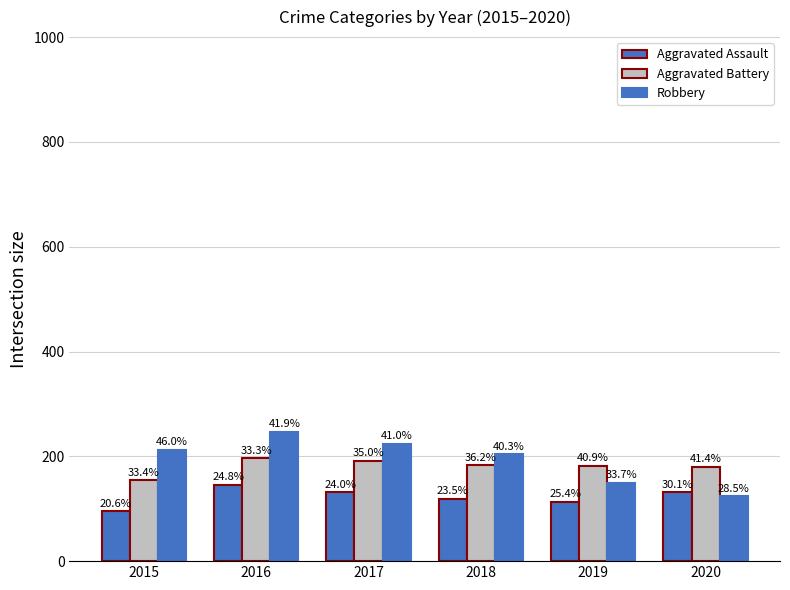

Are the bars grouped side by side (vs. stacked)?

Yes